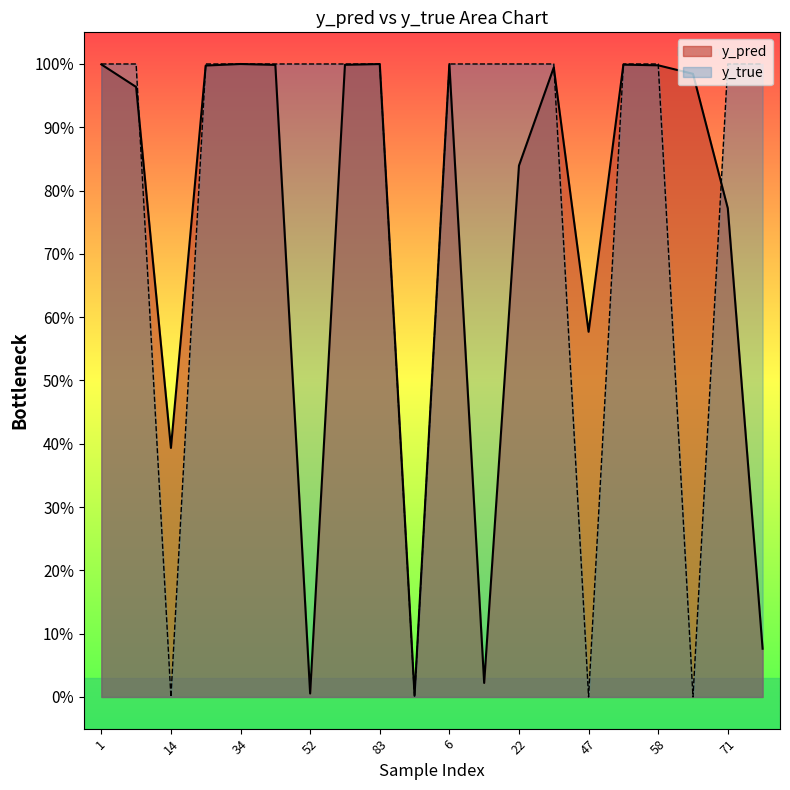

What is the label of the 14th point from the left?

41